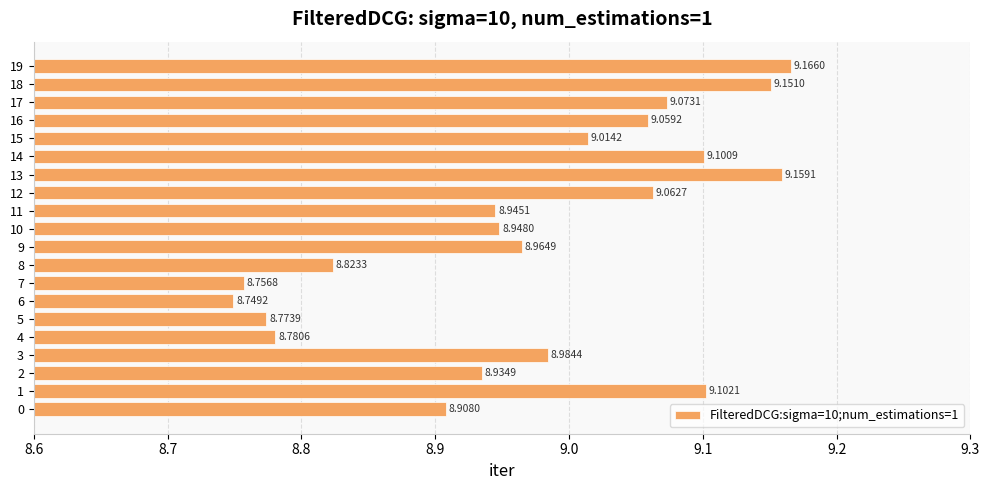

Rank the categories by value from lowest to highest.

6, 7, 5, 4, 8, 0, 2, 11, 10, 9, 3, 15, 16, 12, 17, 14, 1, 18, 13, 19